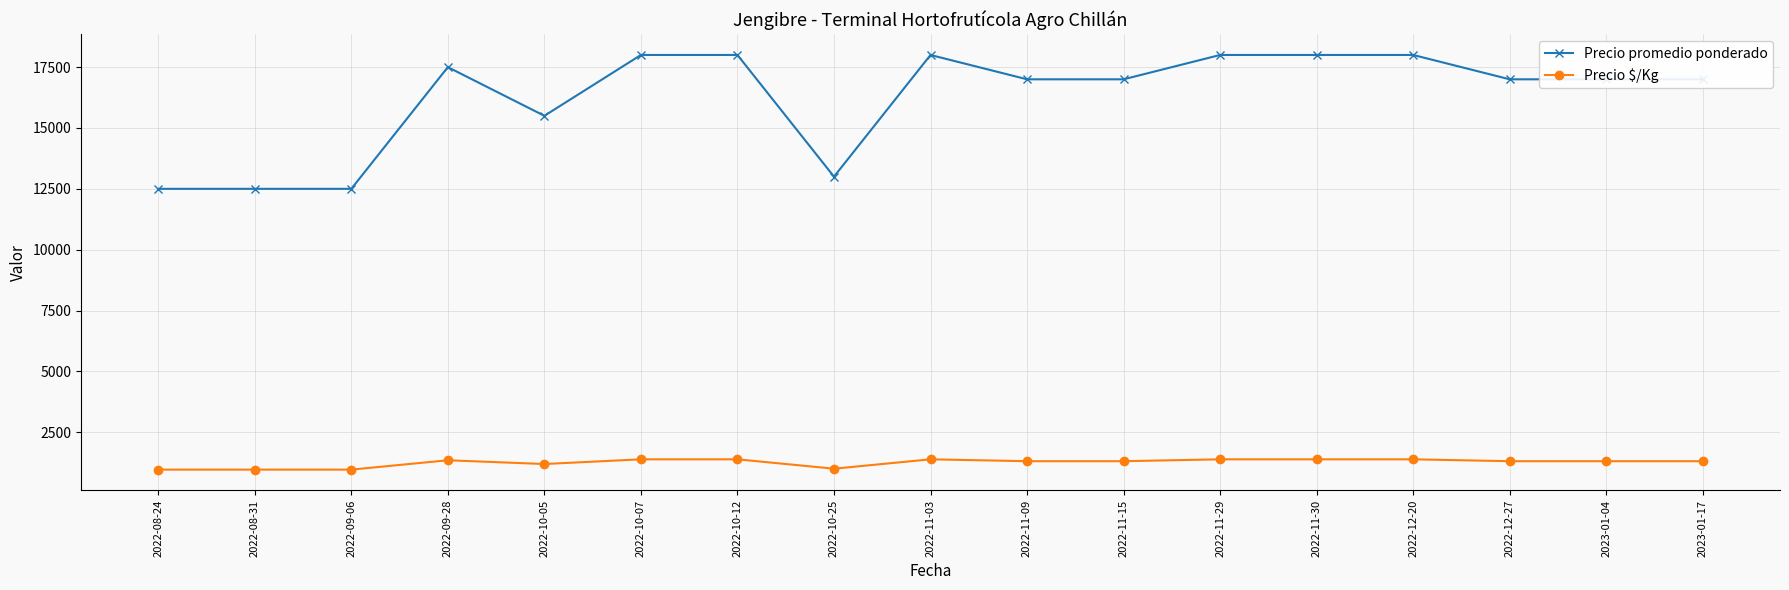

True or false: Precio promedio ponderado and Precio $/Kg intersect in this chart.

False